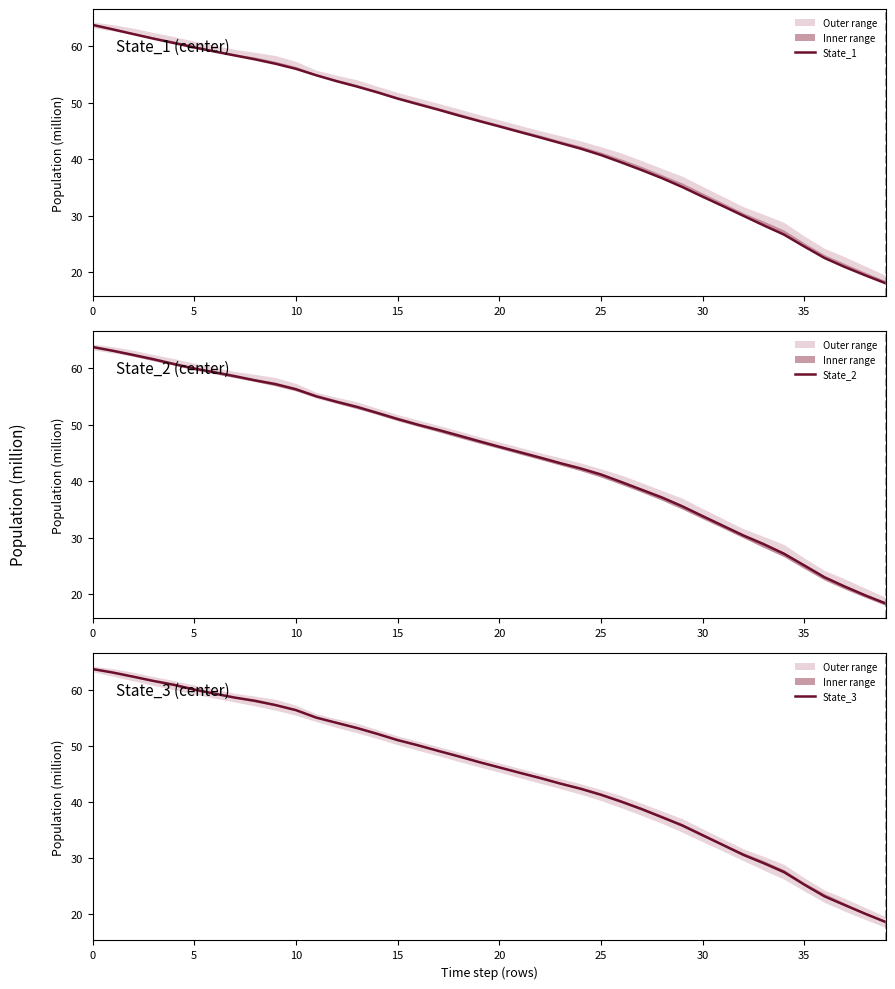

How many data points does each series have?

40